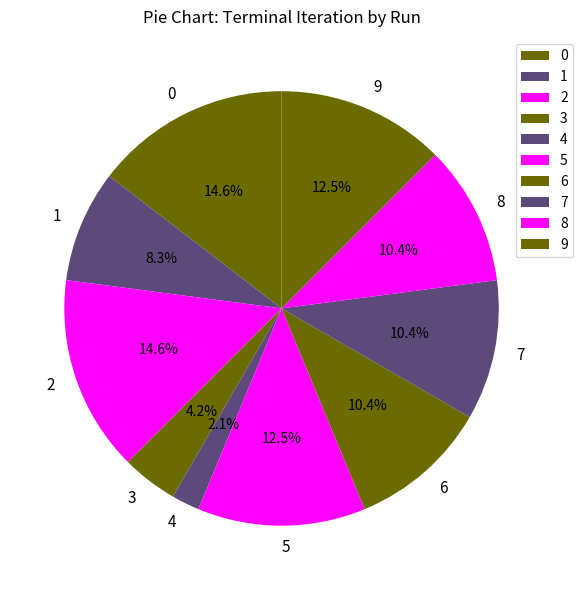

What is the ratio of the value at 6 to the value at 7?

1.0